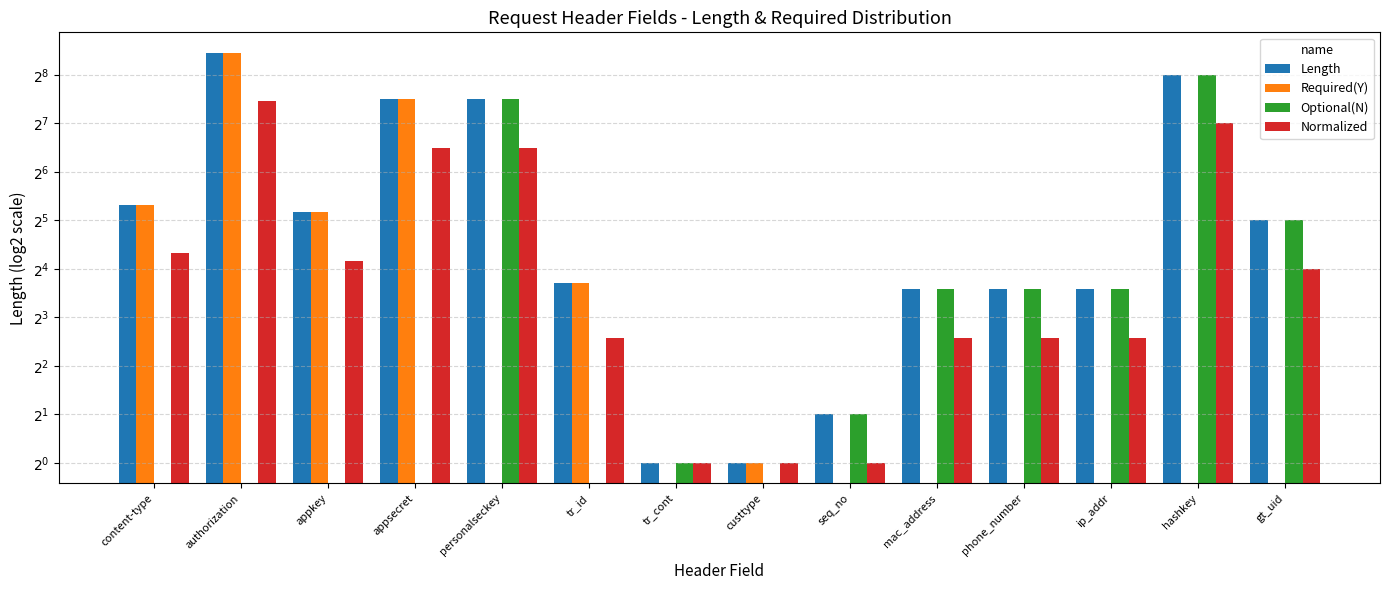

What is the difference between the highest and lowest values at hashkey?

256